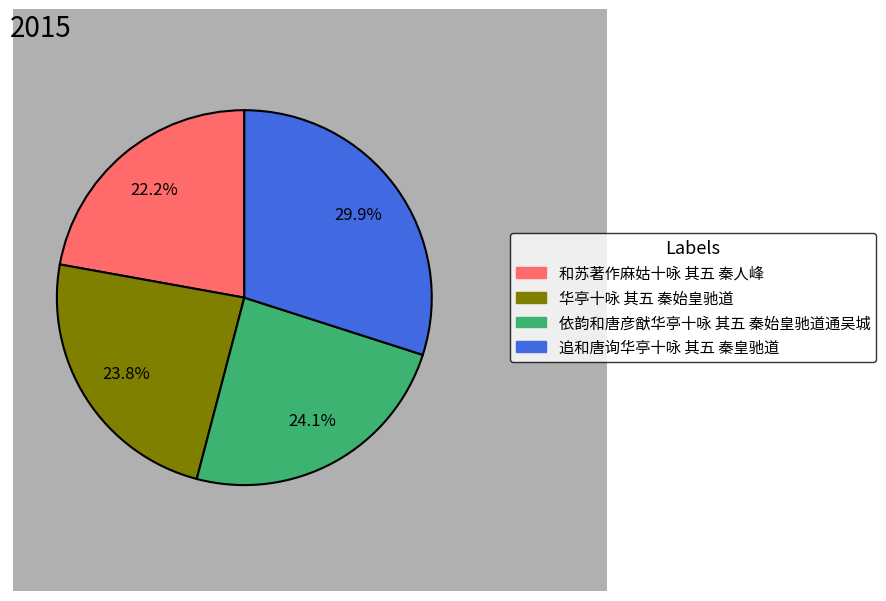

Which slice is the largest?

追和唐询华亭十咏 其五 秦皇驰道